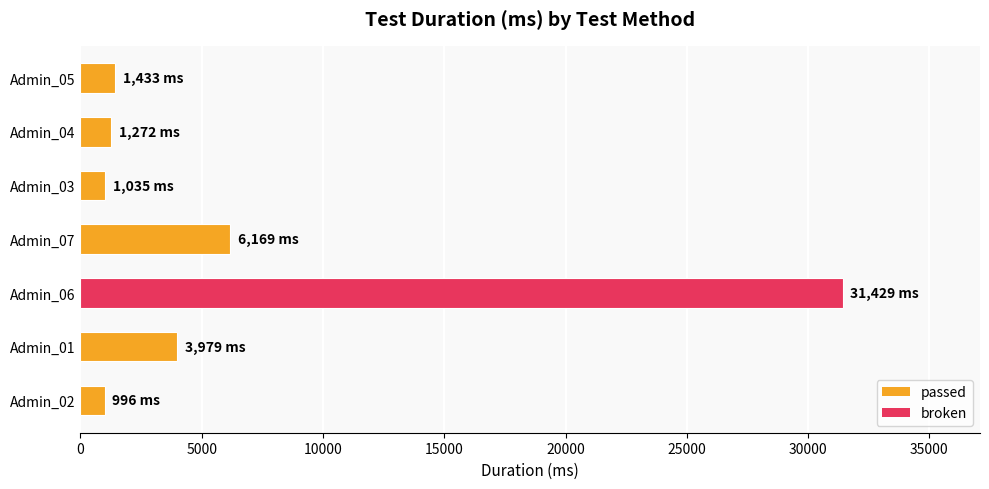

What is the sum of all values?

46313